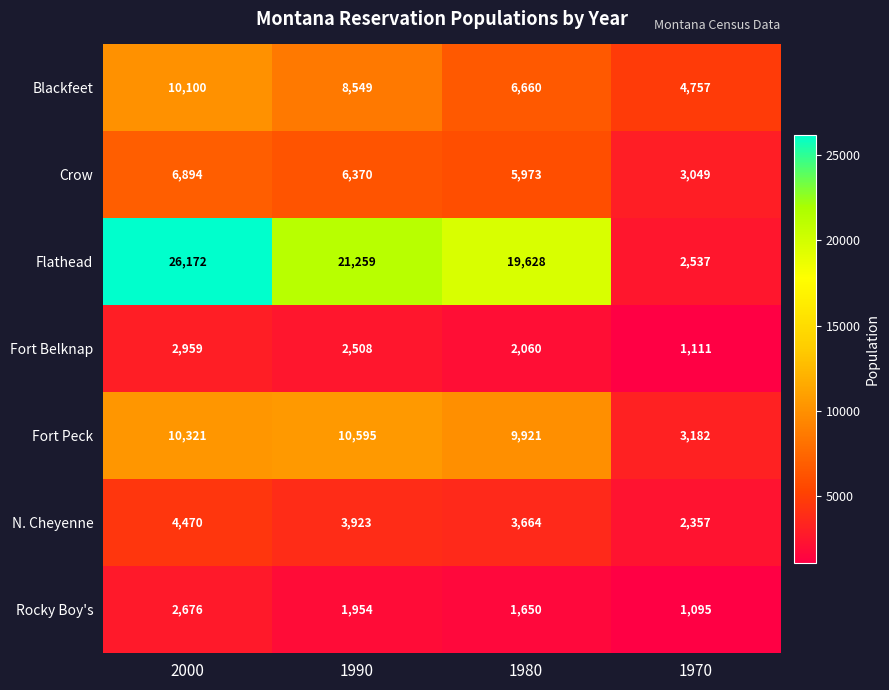

What is the maximum value shown in the chart?

26172